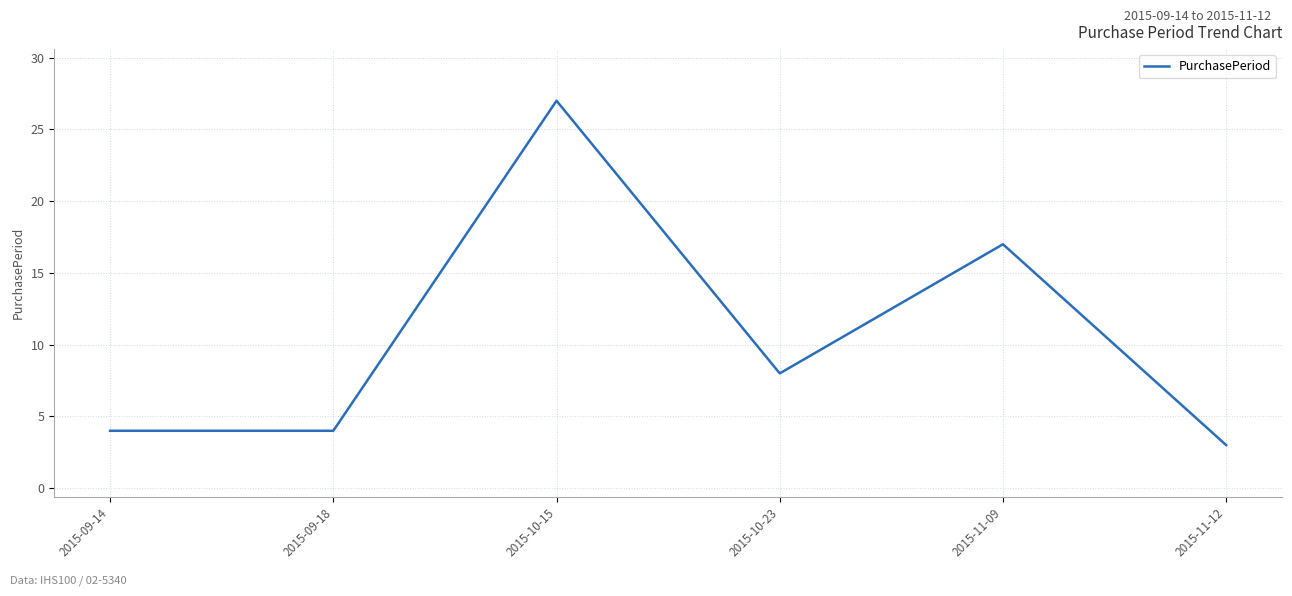

What position from the right is 2015-09-14?

6